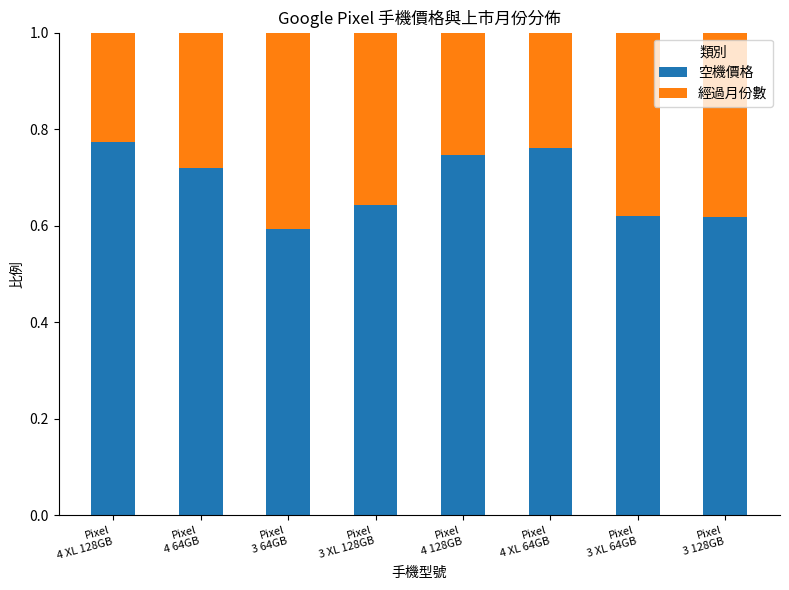

What is the sum of all 空機價格 values?

5.5